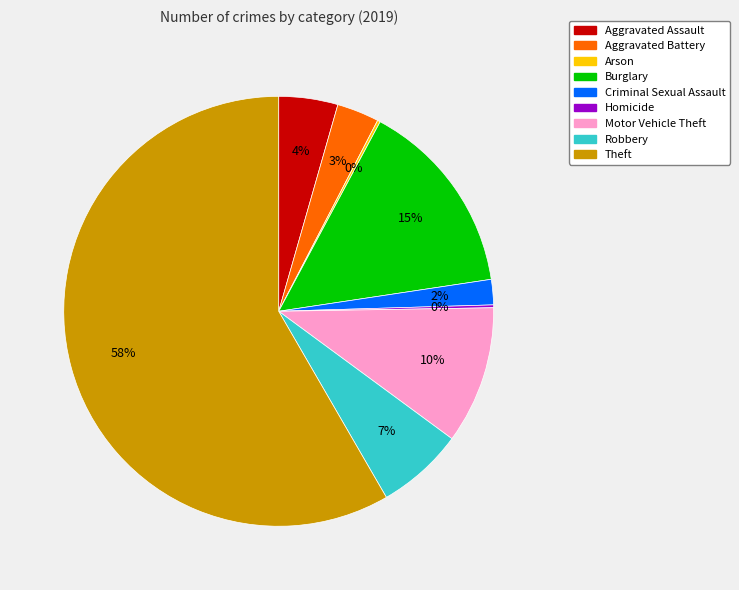

What is the ratio of the value at Aggravated Battery to the value at Motor Vehicle Theft?

0.3